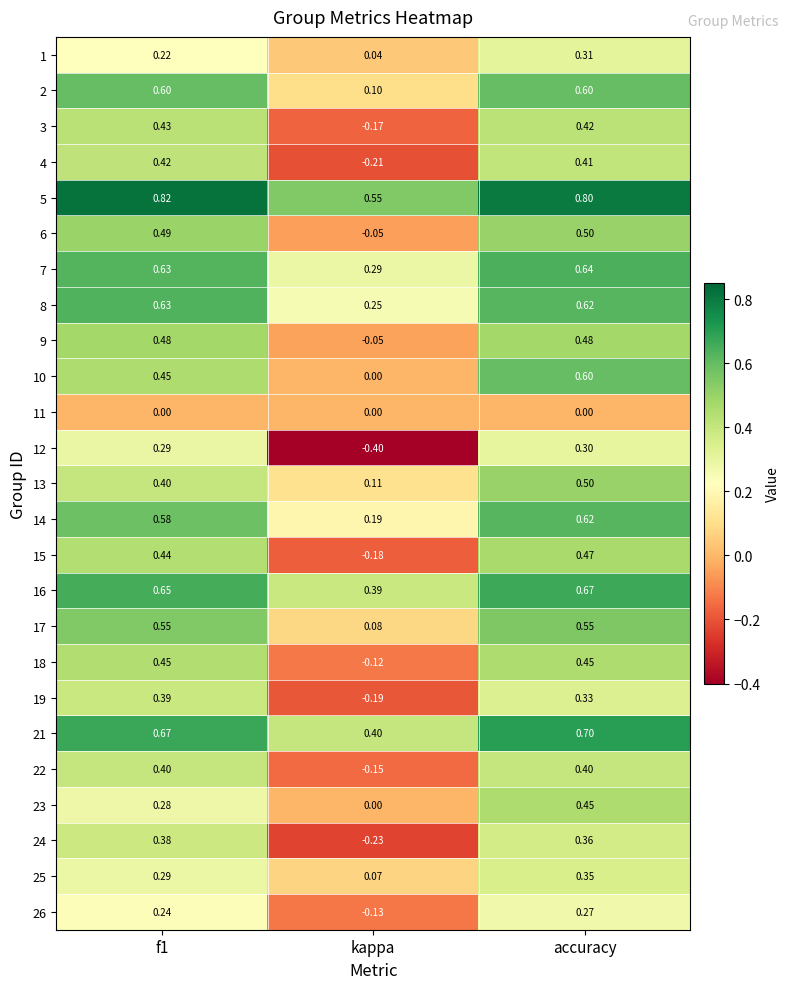

Where is 6 nearest to the value 0?

kappa